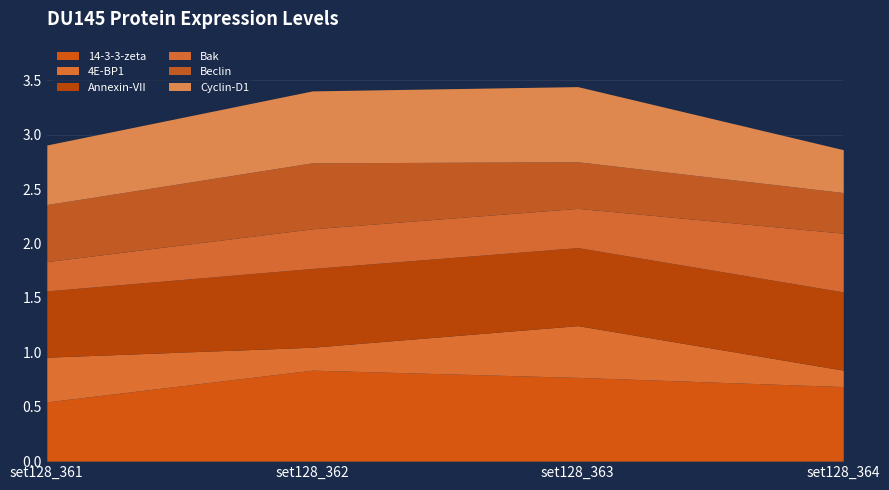

What is the approximate value of 14-3-3-zeta at set128_362?

0.8